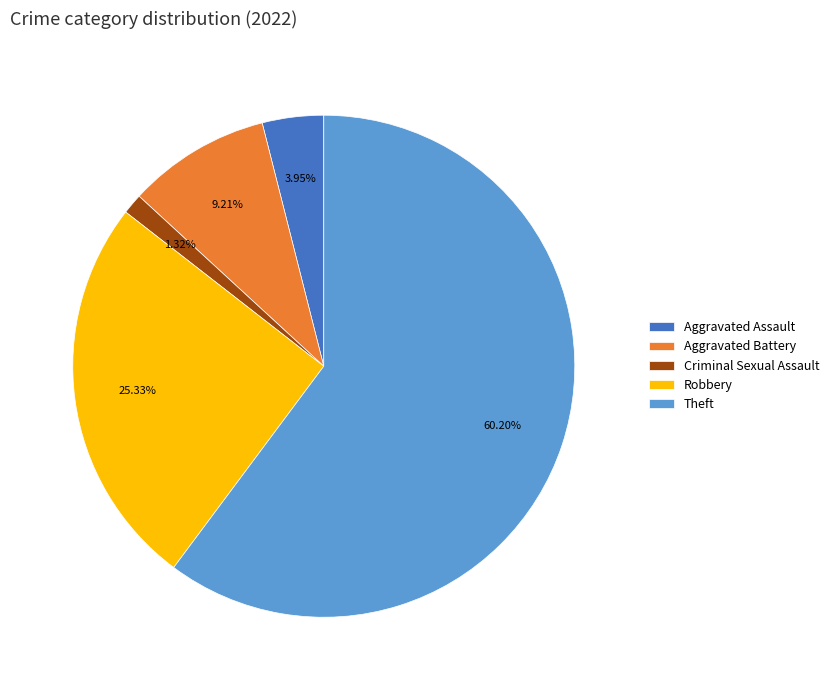

Do Aggravated Battery and Theft together represent more than half of the pie?

Yes